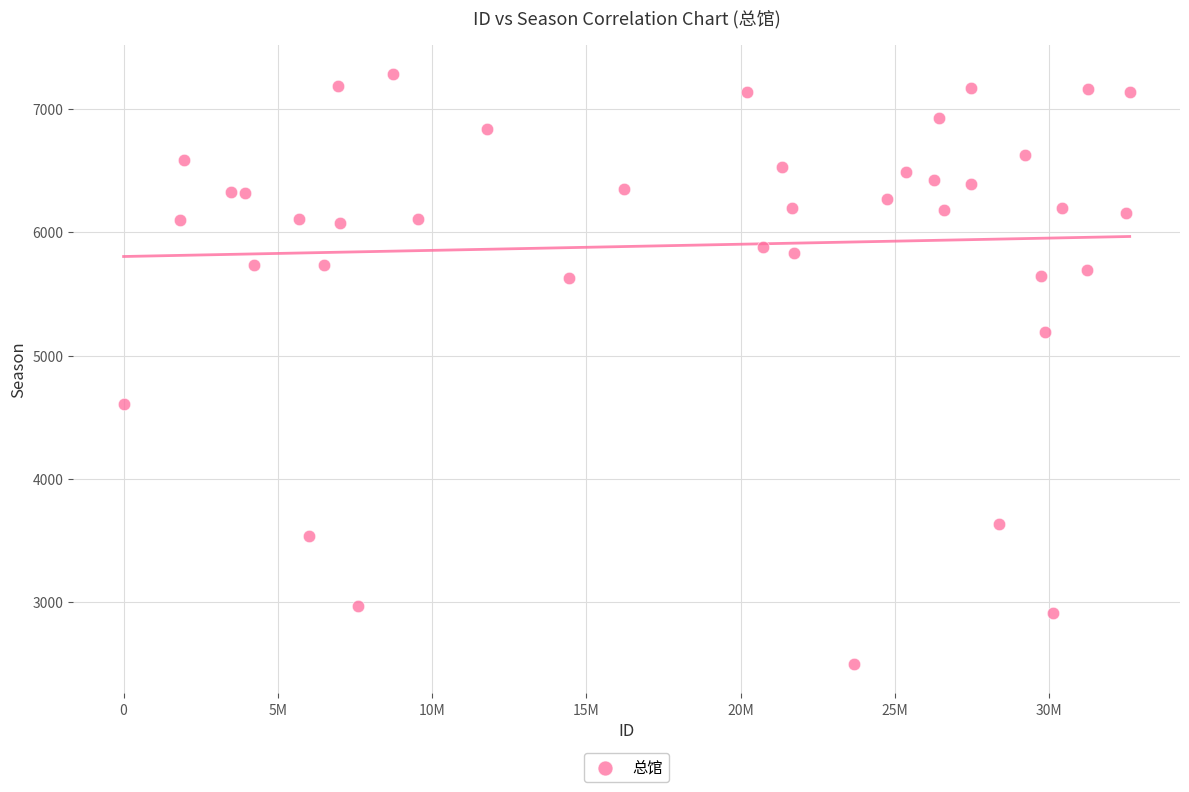

What is the range of X values (max minus min)?

32613455